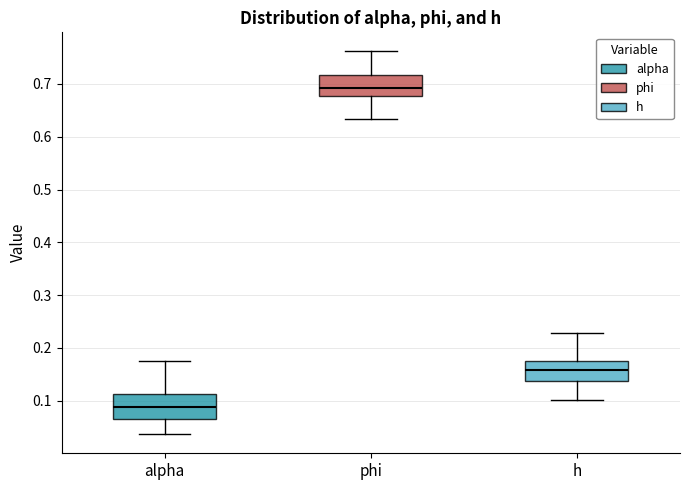

Where is the lower edge of the box for h on the y-axis? The values are not printed on the chart, so give them approximately, as read against the axis.

0.14